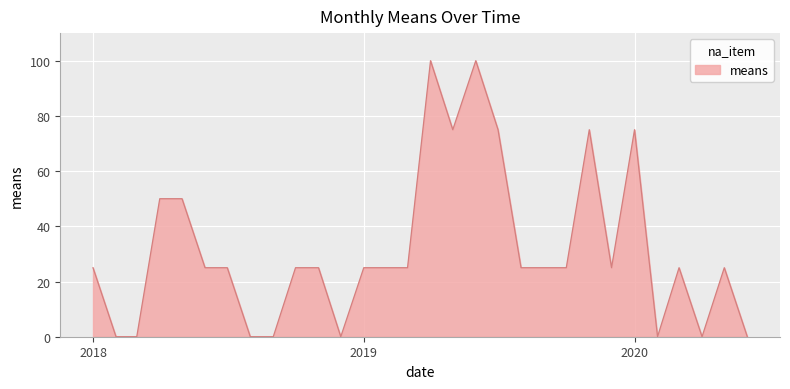

What is the maximum value shown in the chart?

100